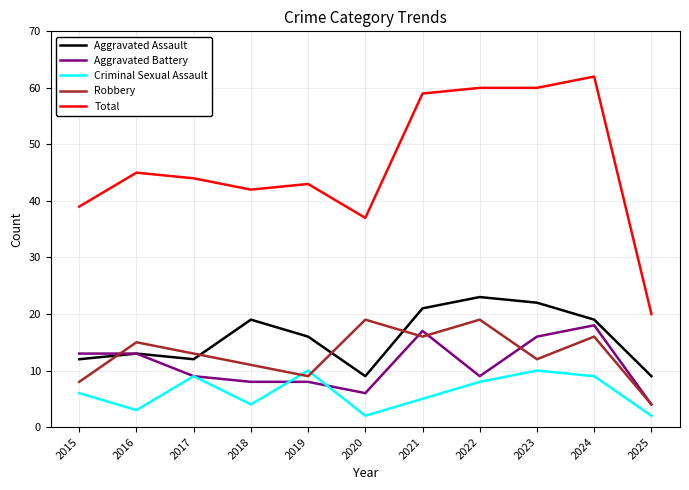

At which category does Total reach its first local peak?

2016